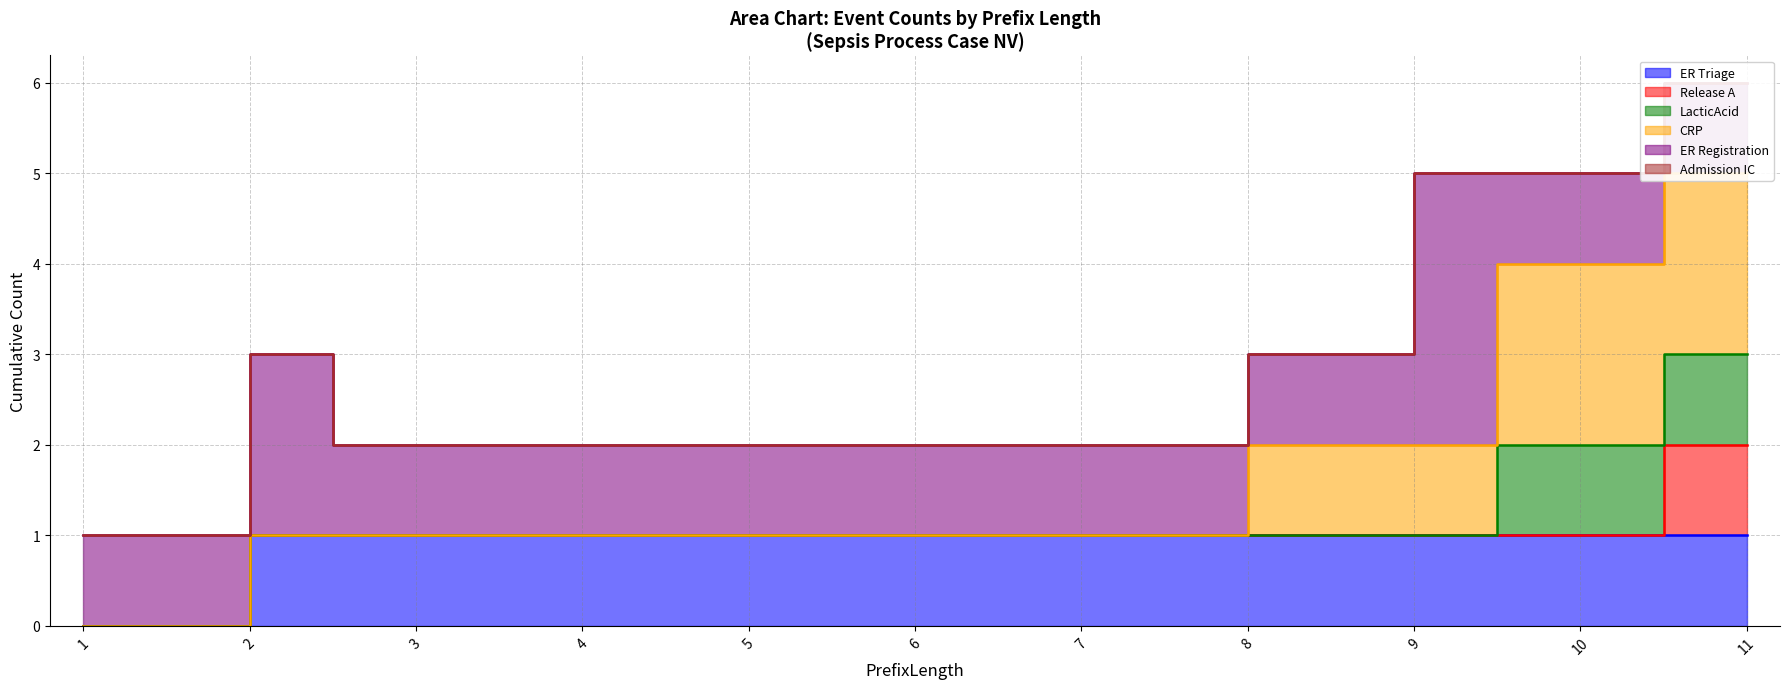

True or false: Admission IC and ER Triage intersect in this chart.

False